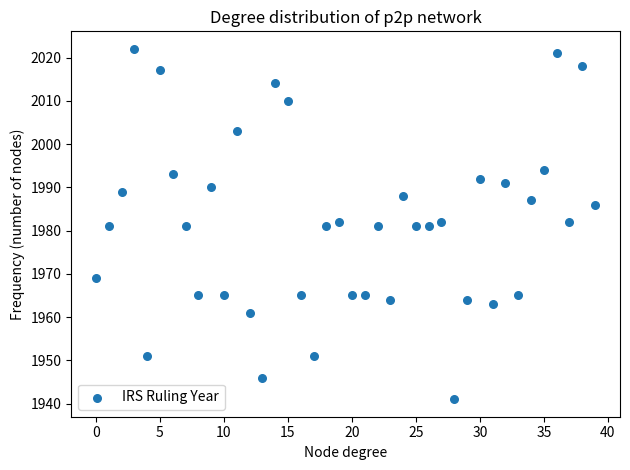

What is the range of Y values (max minus min)?

81